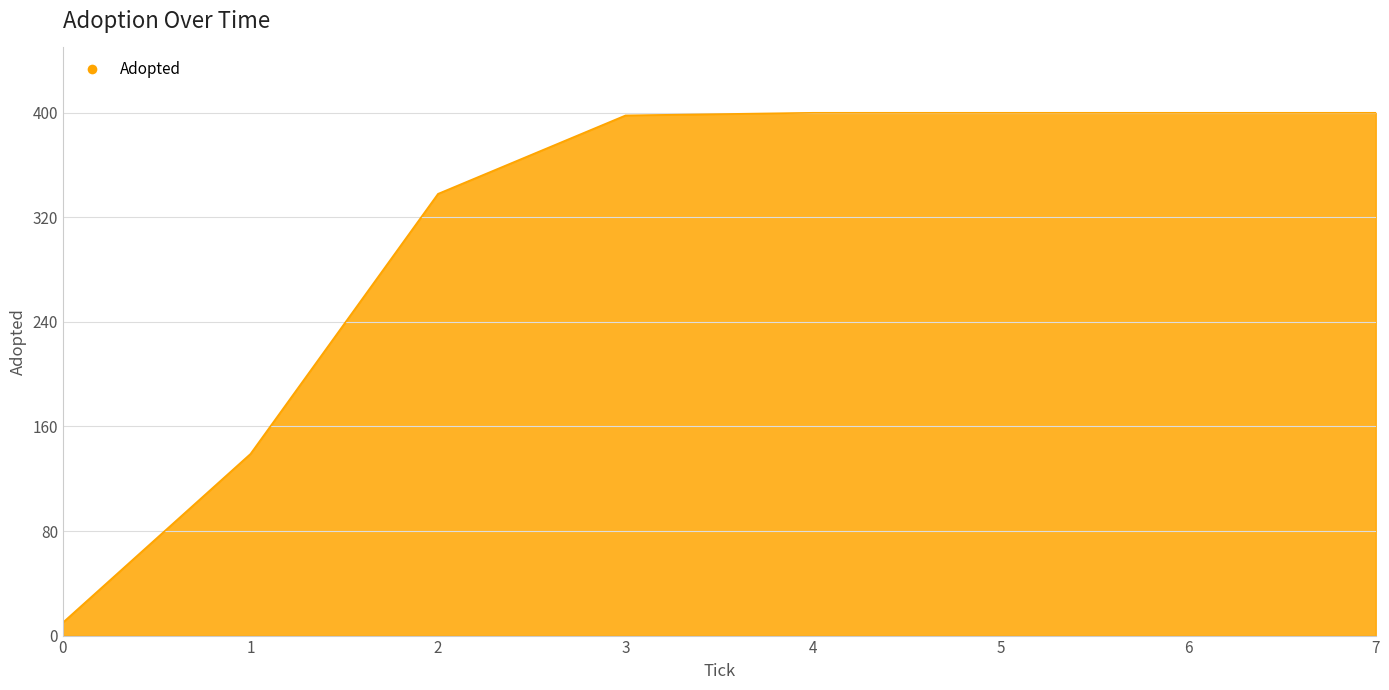

What is the sum of all values?

2485